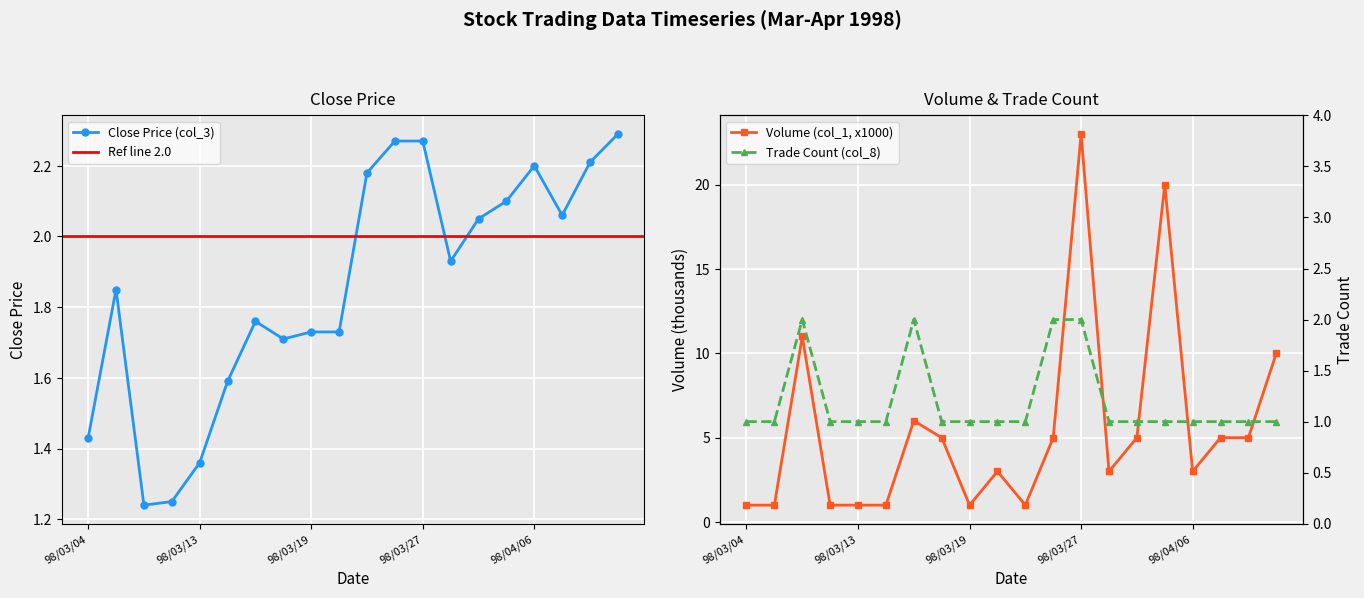

Where do Volume (col_1, x1000) and Close Price (col_3) first cross each other?

98/03/05 and 98/03/10